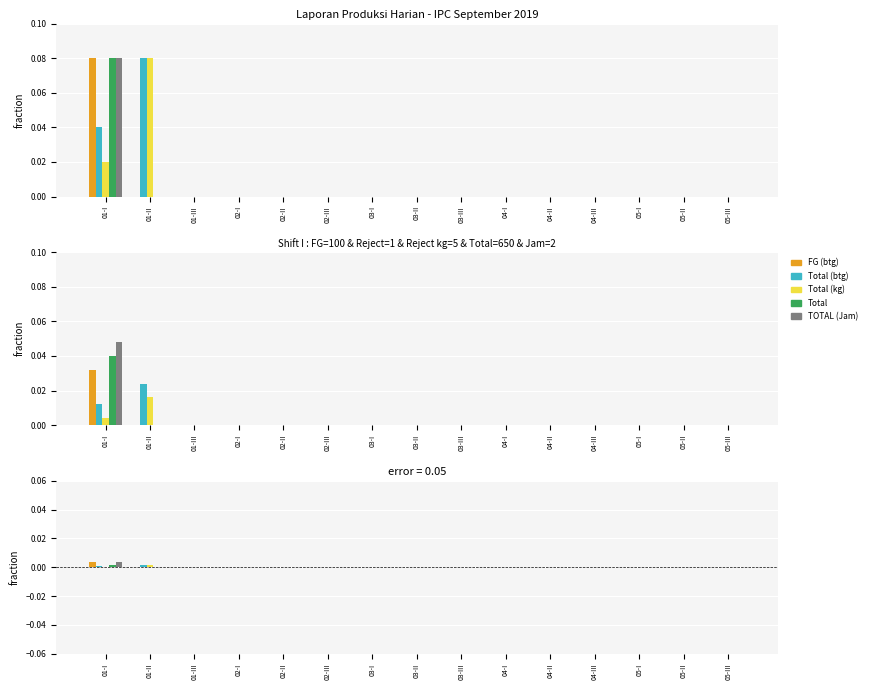

At how many categories does at least one series exceed 0?

2